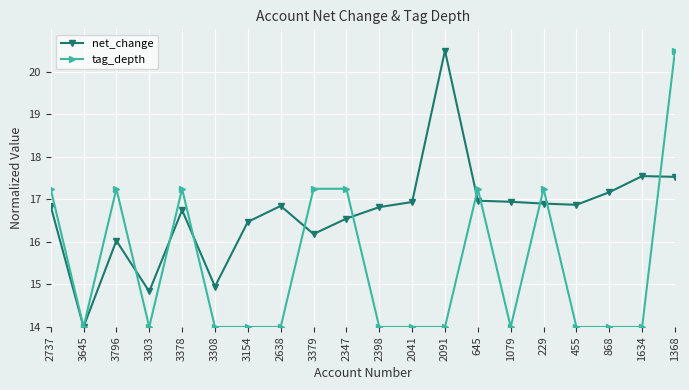

True or false: net_change has a value of 9.7 at 1634.

False